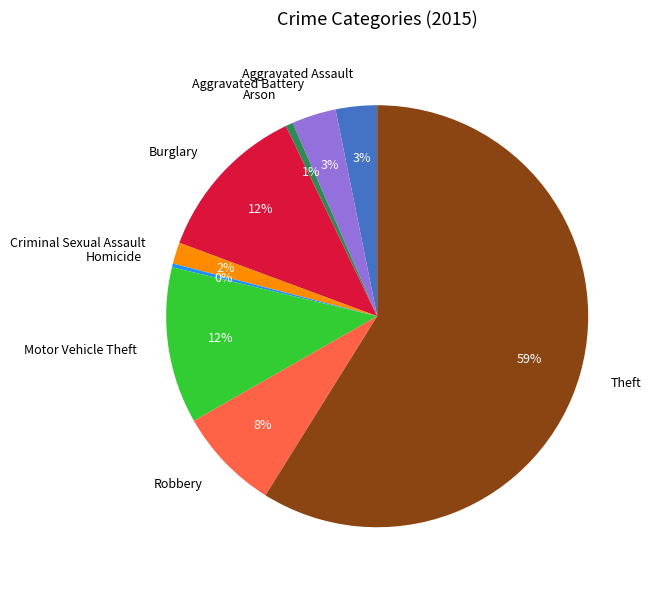

Which slice is the largest?

Theft